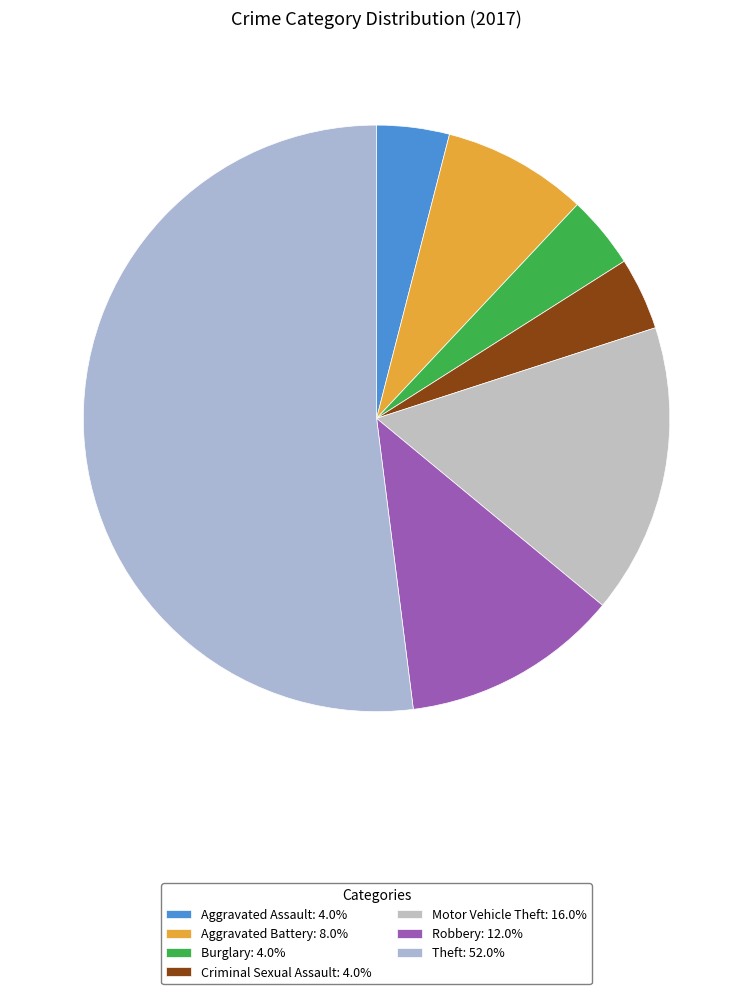

Count the number of slices in the pie.

7